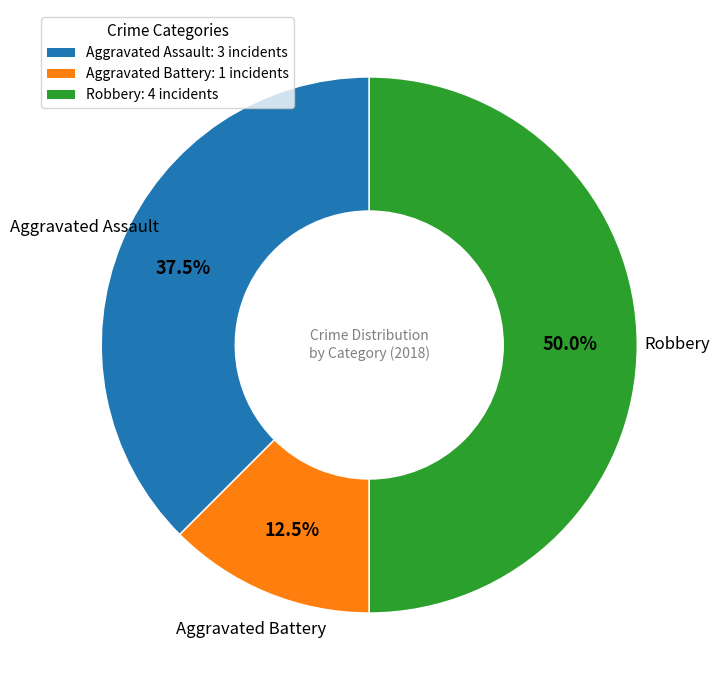

Does Aggravated Assault represent more than half of the total?

No